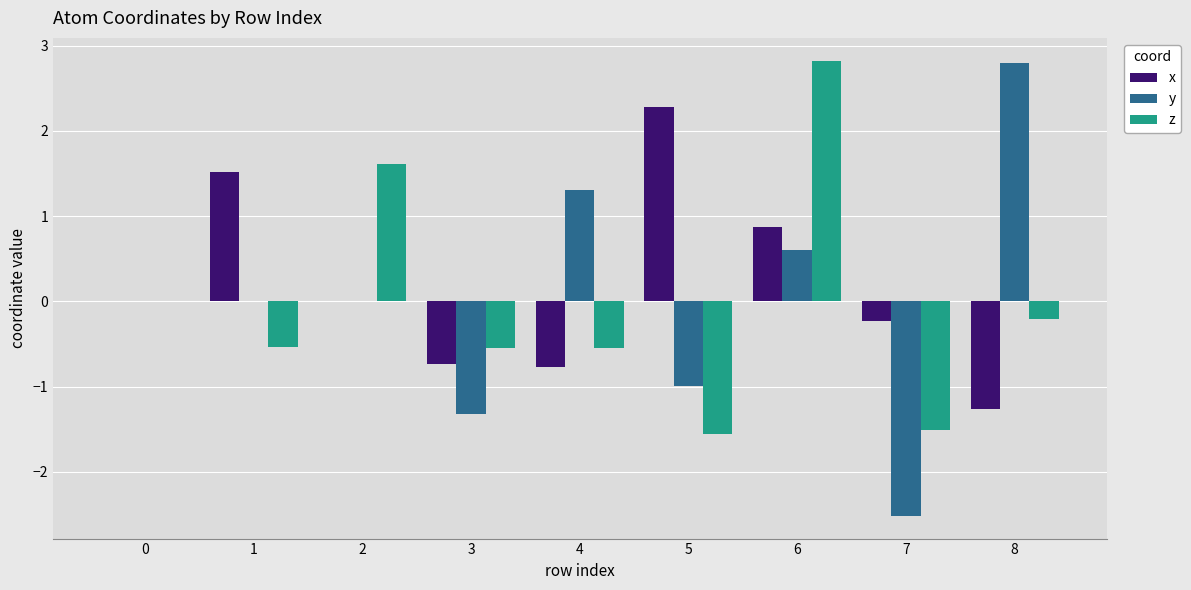

The z series shows 4.7 at 6. True or false?

False